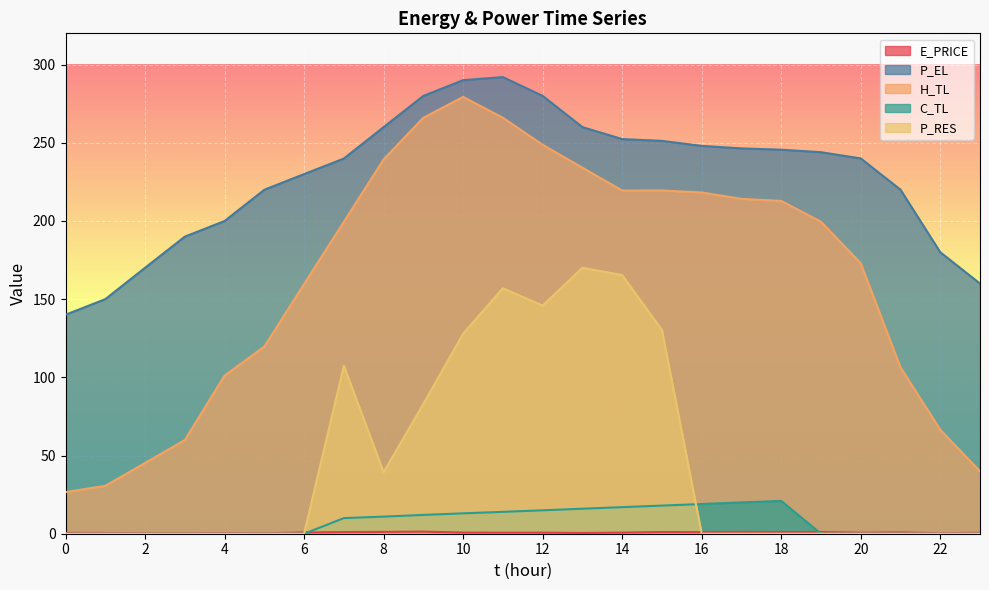

At how many categories does at least one series exceed 134?

24